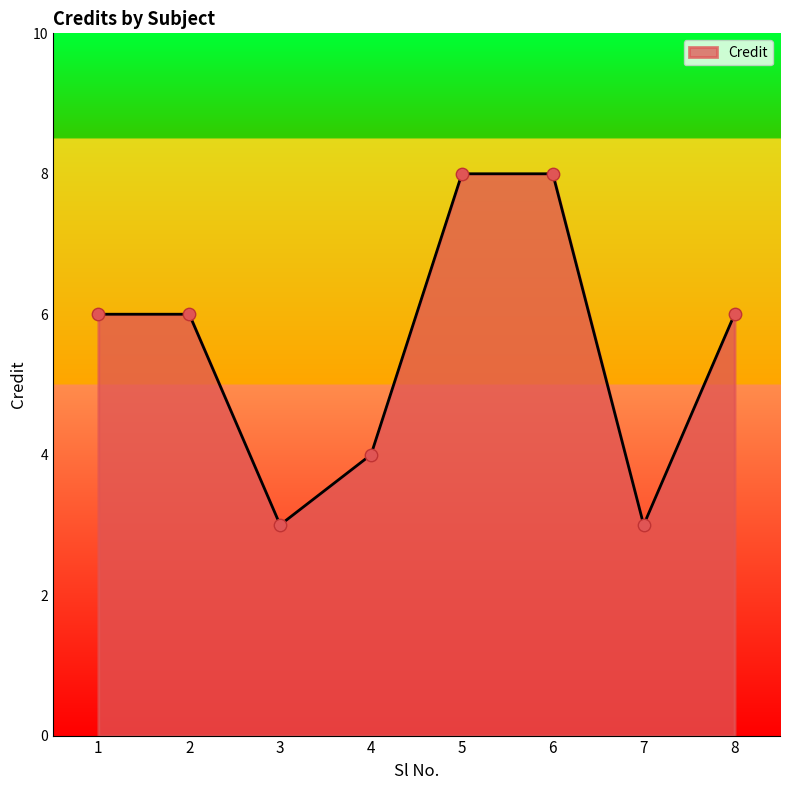

What is the ratio of the value at 4 to the value at 7?

1.3